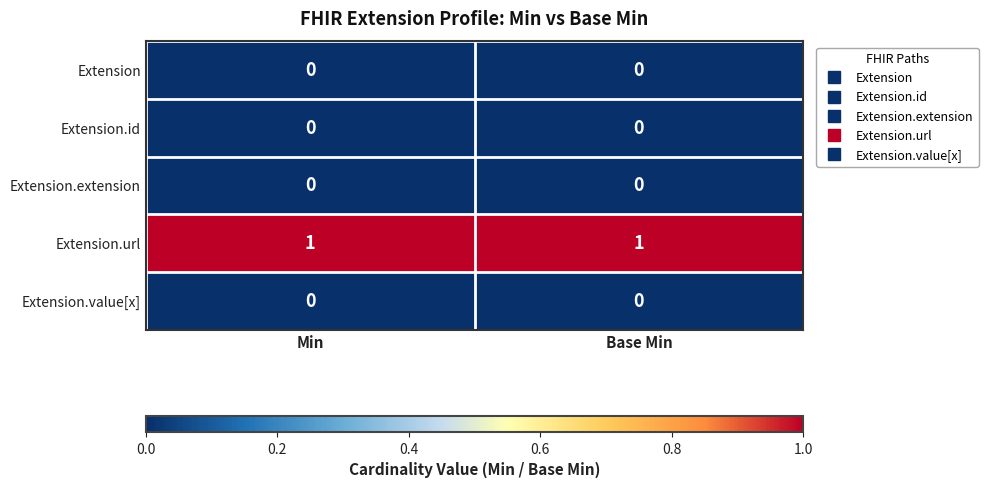

True or false: Extension.extension has a value of 0 at Base Min.

True